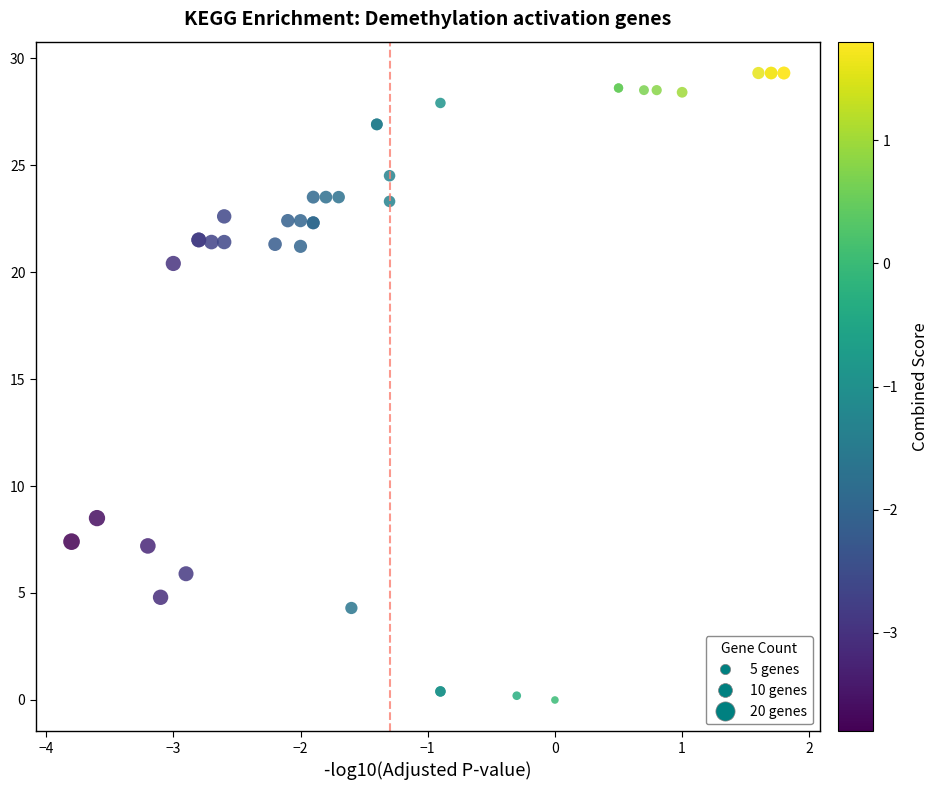

What Y value in the scatter plot is closest to 14?

8.5